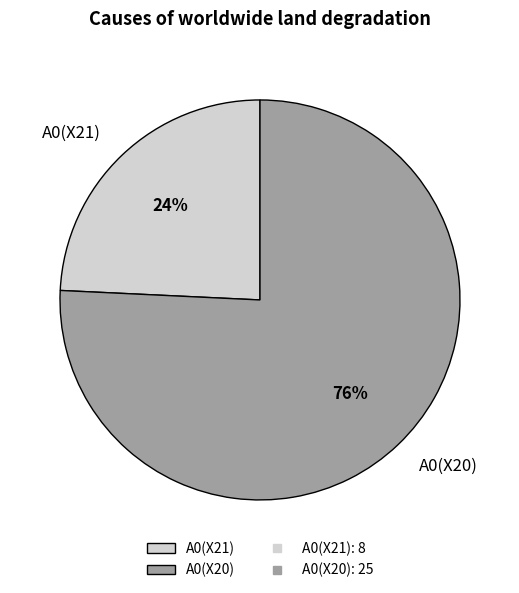

To the nearest percent, what is the difference between the A0(X21) and A0(X20) slice percentages?

52%